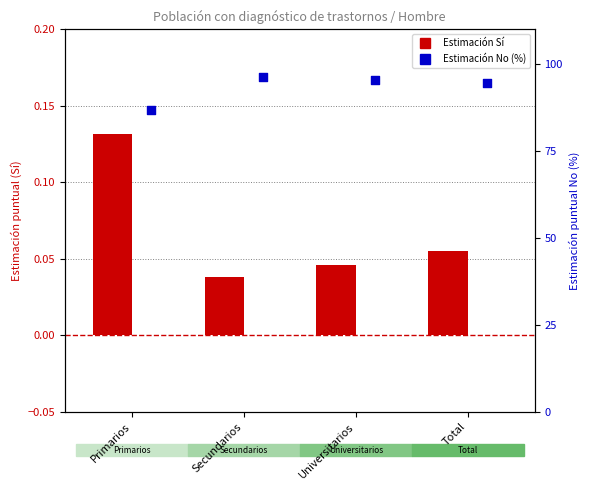

Which series reaches the minimum Y coordinate?

Estimación Sí